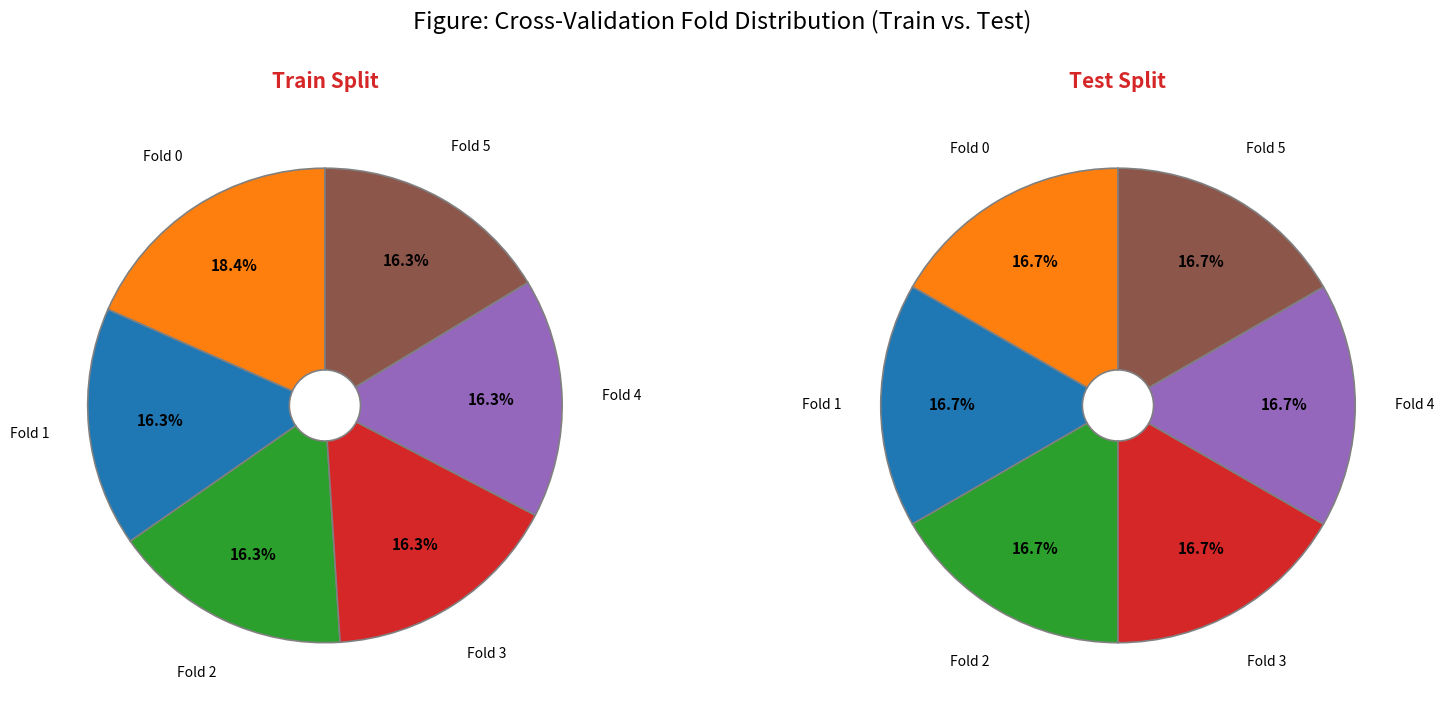

Is it true that 3 is 16% of the pie?

True